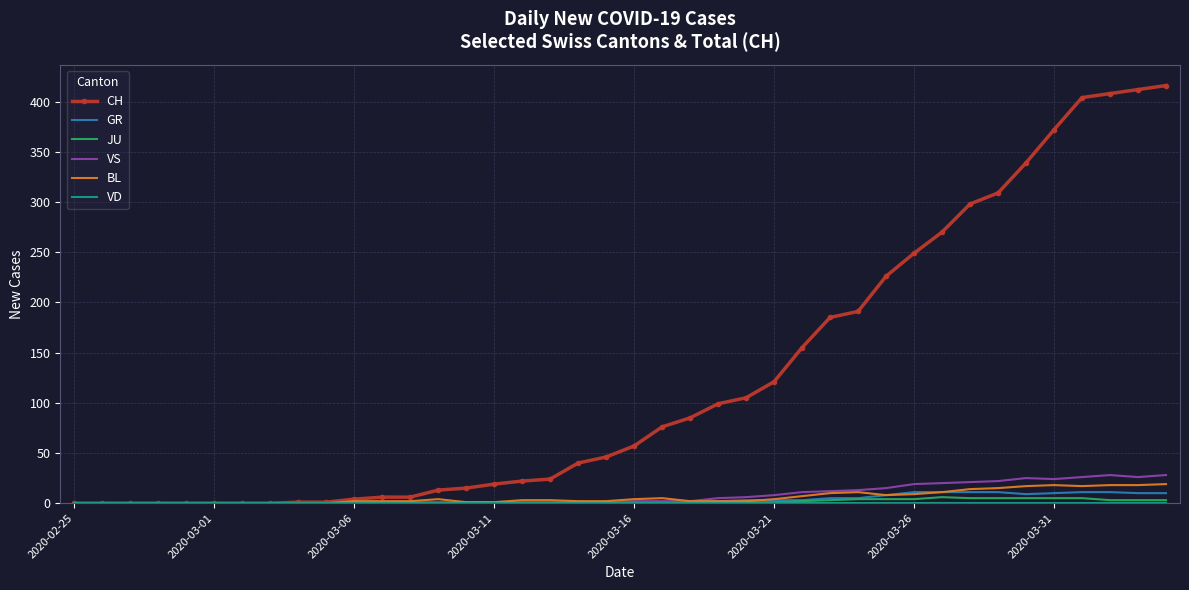

What is the greatest value displayed?

416